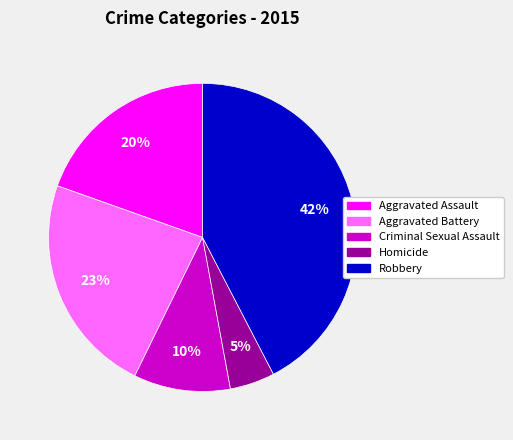

Do Aggravated Battery and Criminal Sexual Assault together represent more than half of the pie?

No